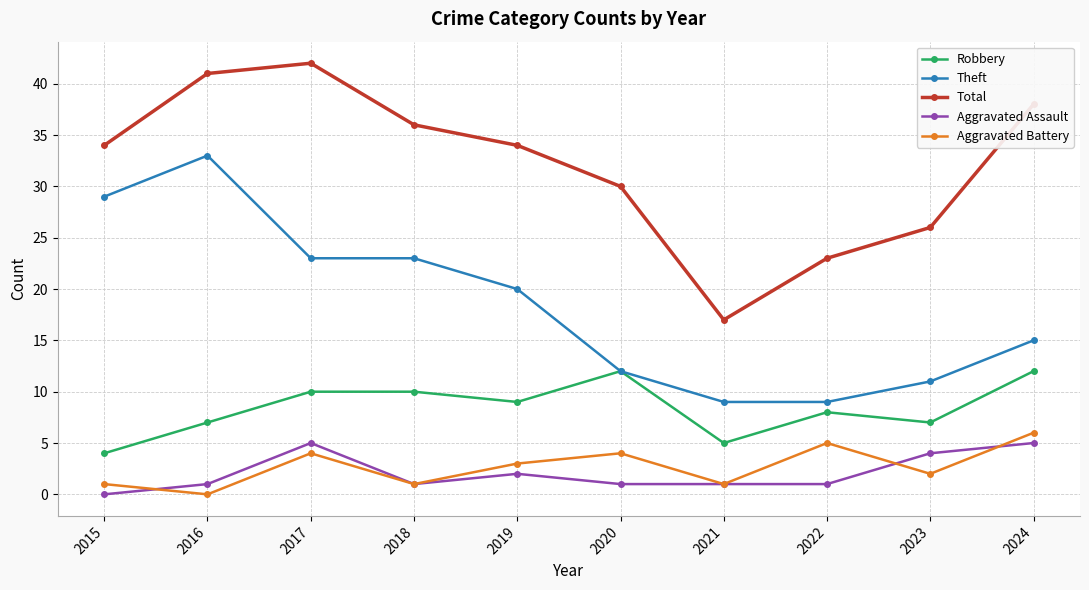

What are all the series names shown in the legend?

Robbery, Theft, Total, Aggravated Assault, Aggravated Battery